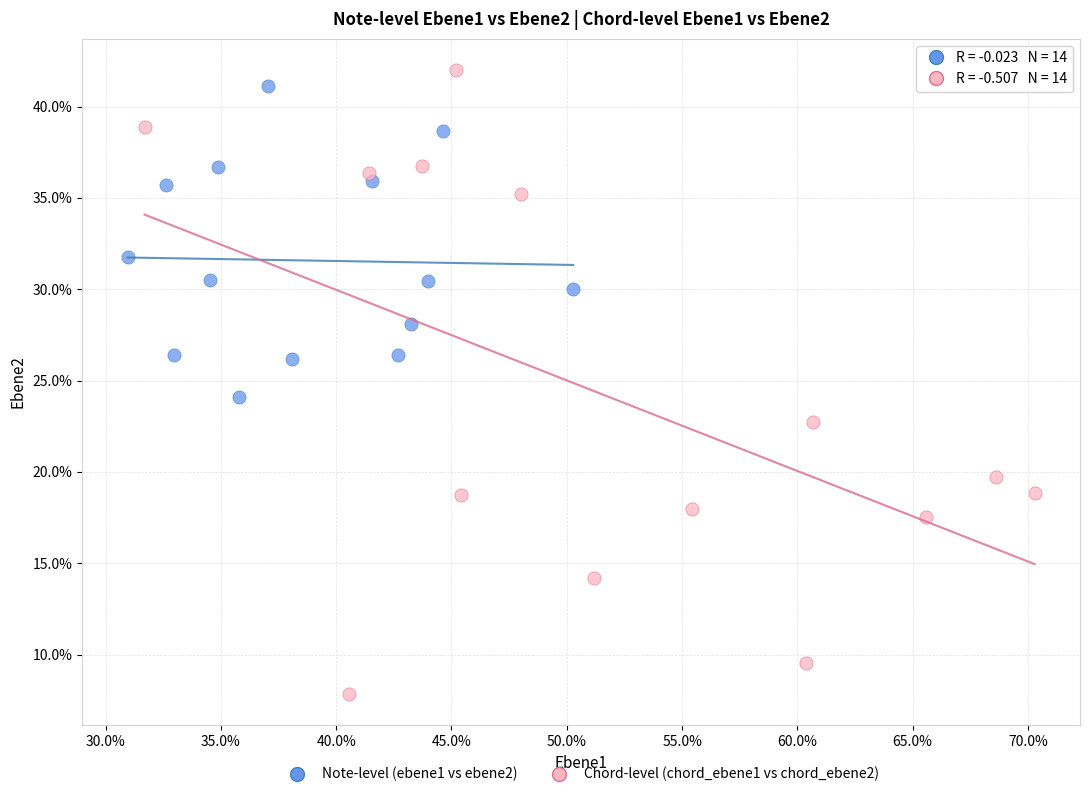

Which series reaches the minimum Y coordinate?

Chord-level (chord_ebene1 vs chord_ebene2)